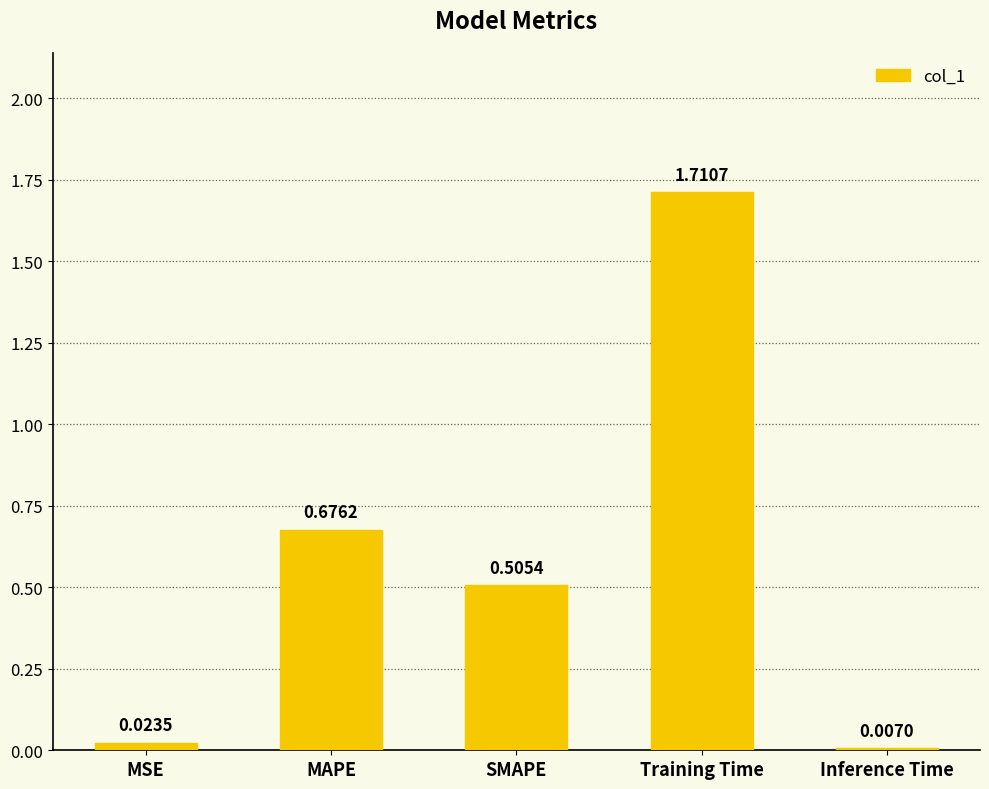

The value at MAPE is 0.9. True or false?

False